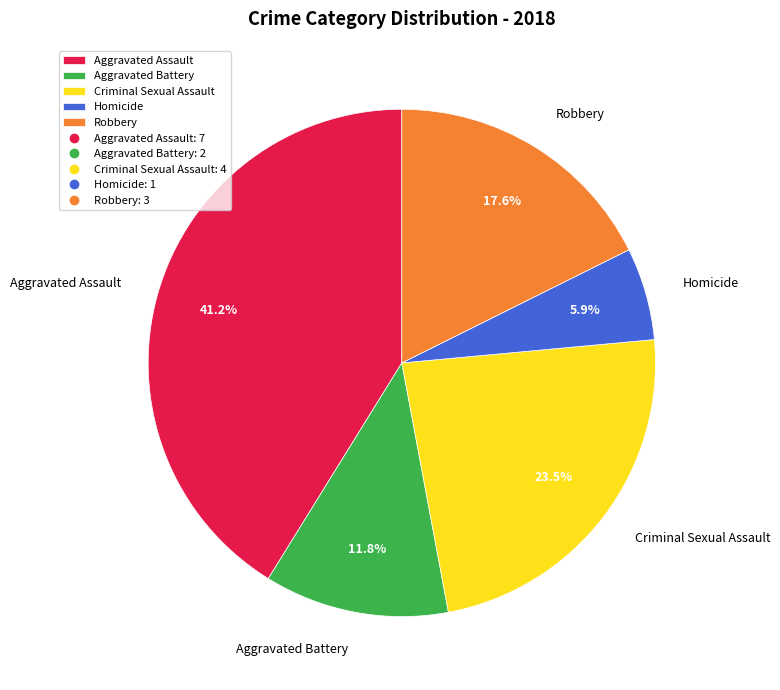

Which category has the biggest portion of the pie?

Aggravated Assault